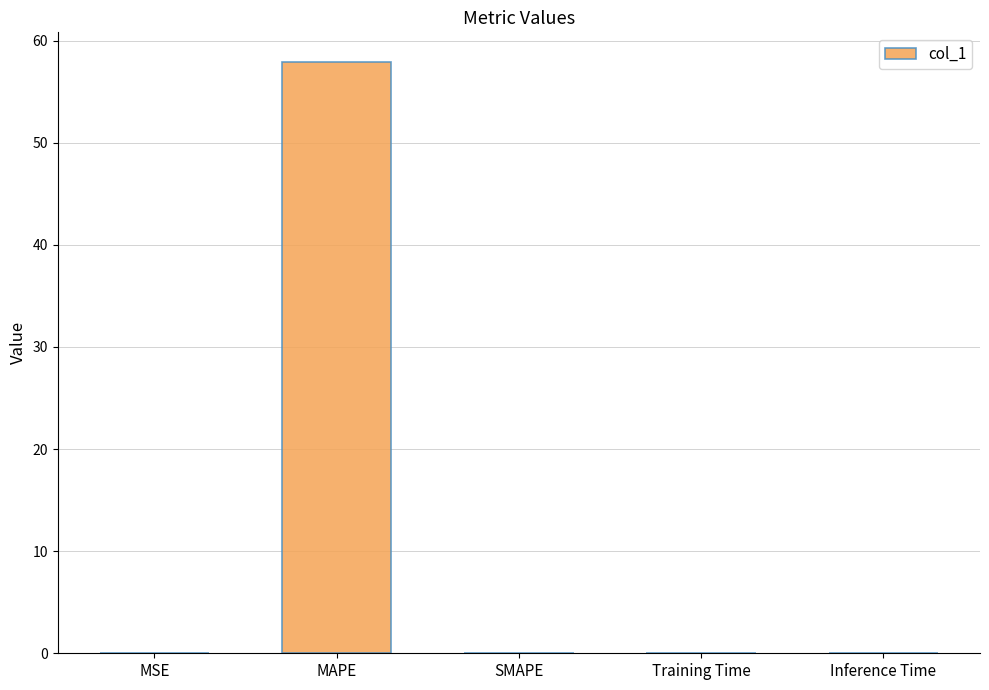

True or false: the data shows -28.7 at SMAPE.

False